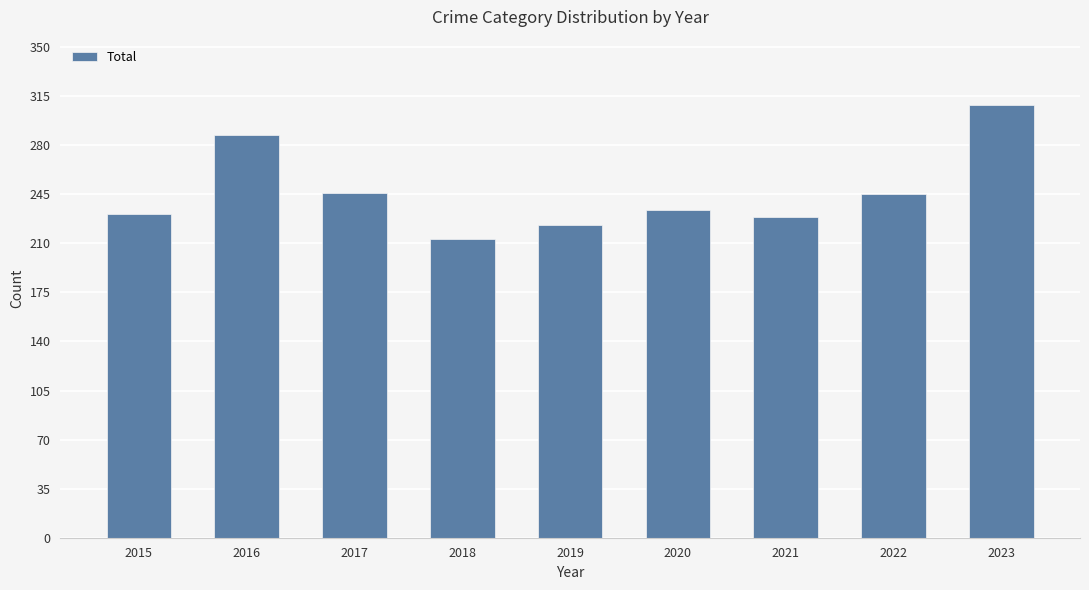

What is the smallest value displayed?

213